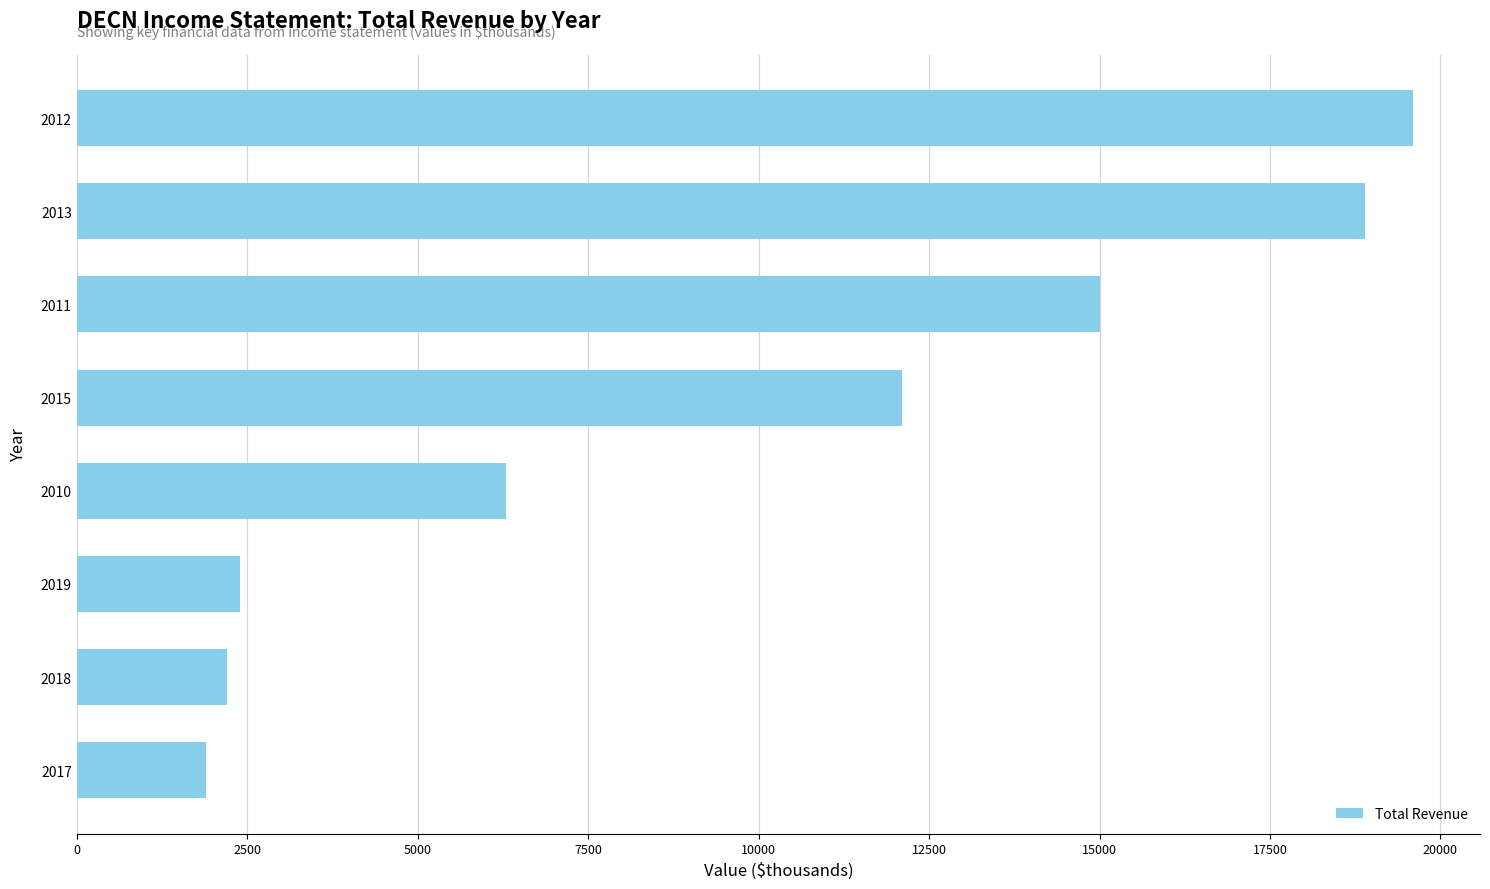

What is the ratio of the value at 2011 to the value at 2018?

6.8